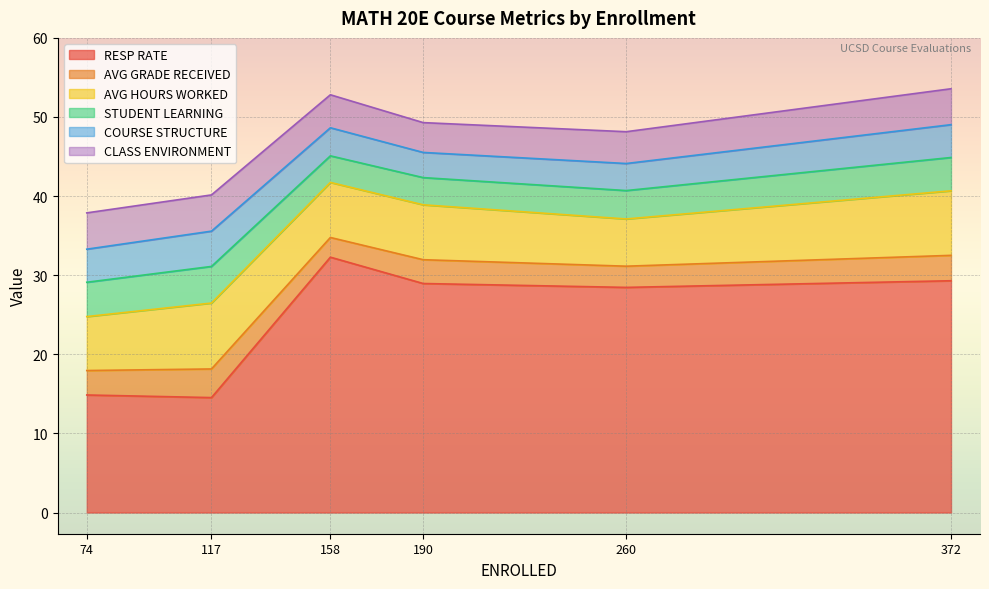

The RESP RATE series shows 25.9 at Verstraete S123. True or false?

False